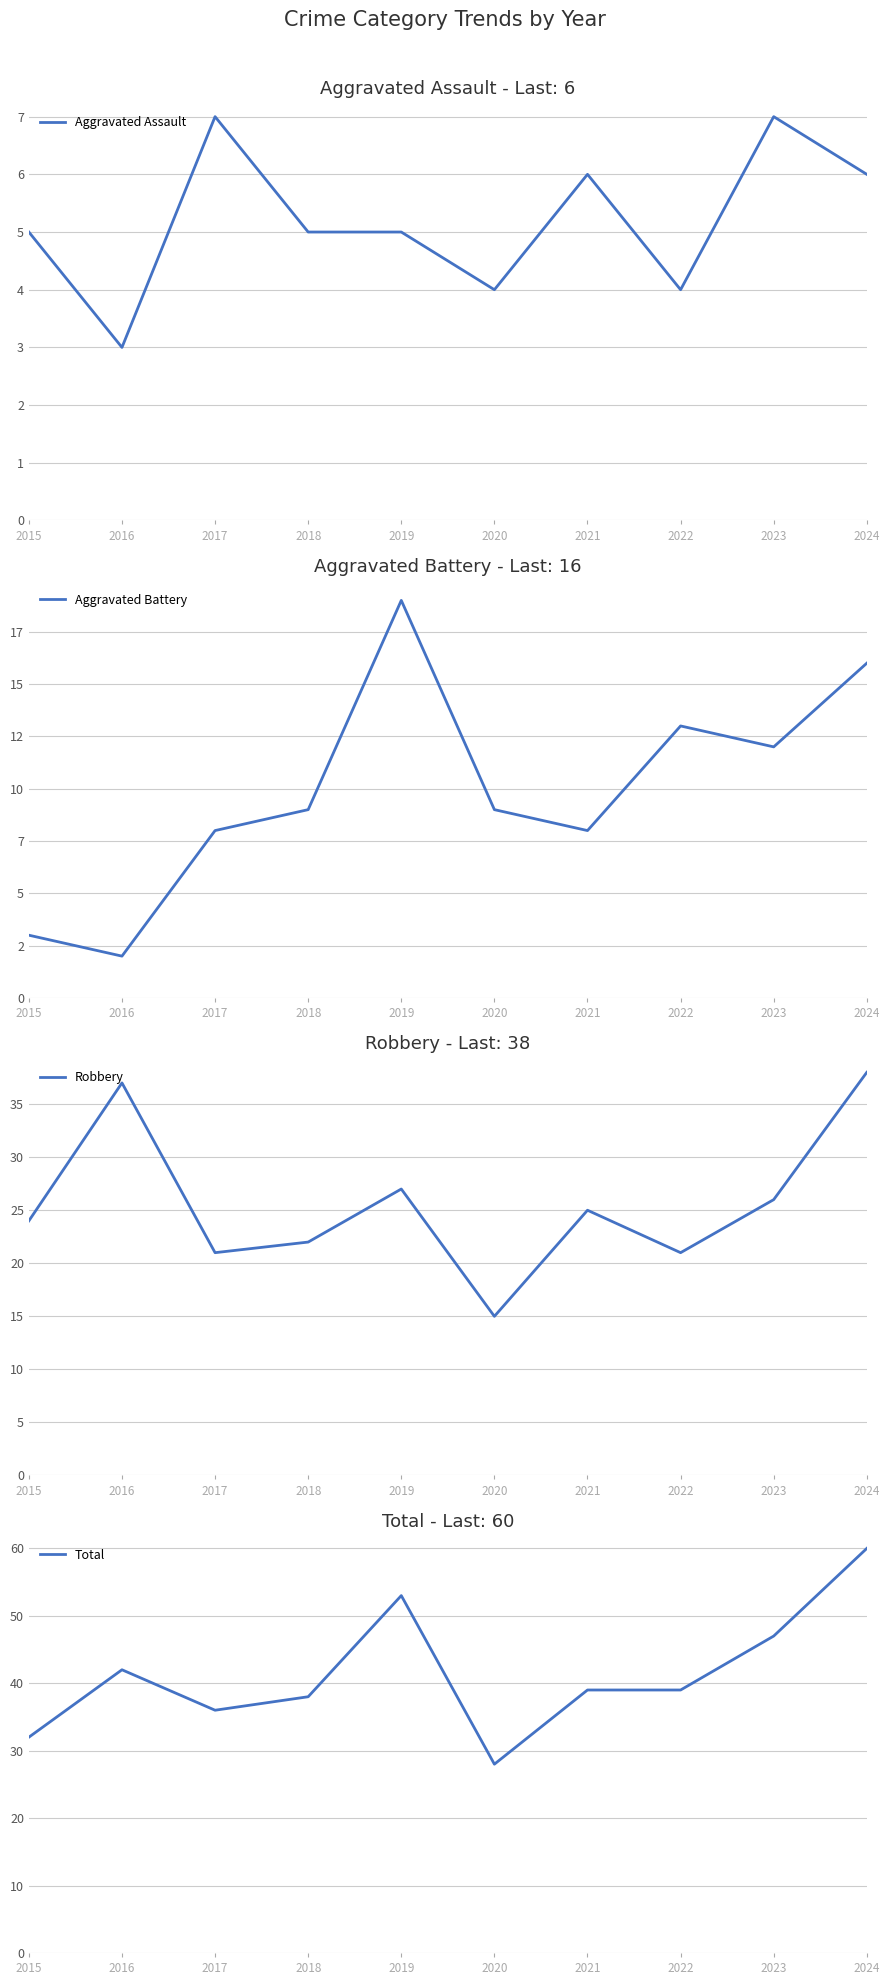

Does the chart display data point markers on the line(s)?

No